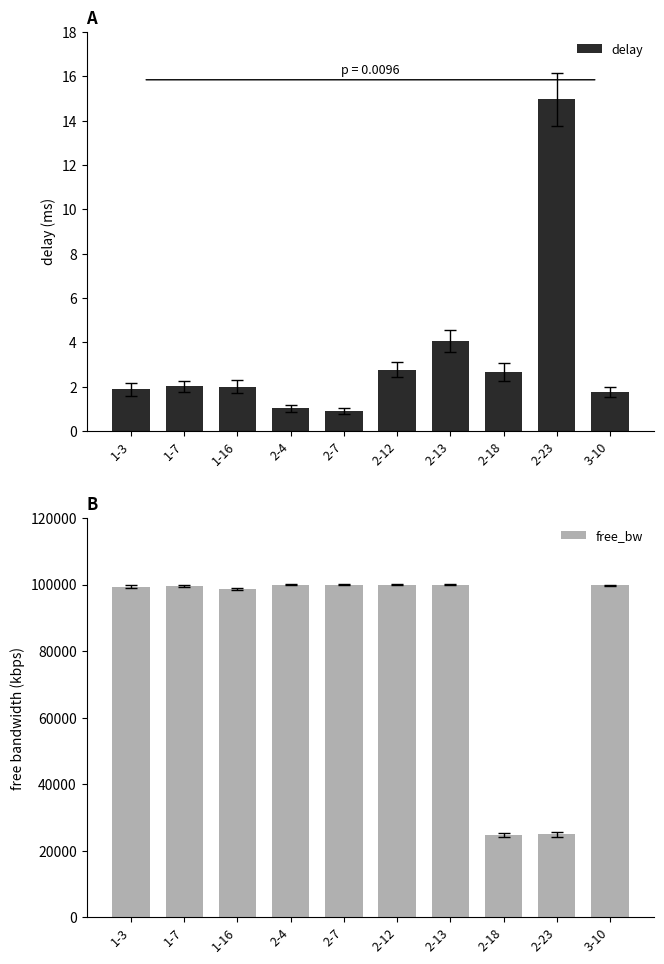

Is it true that delay equals 1.3 at 2-4?

False